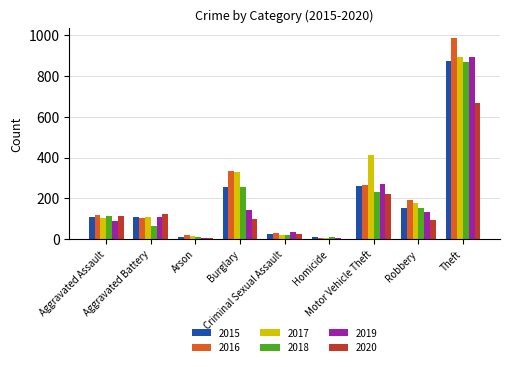

Is it true that 2017 equals 892 at Theft?

True